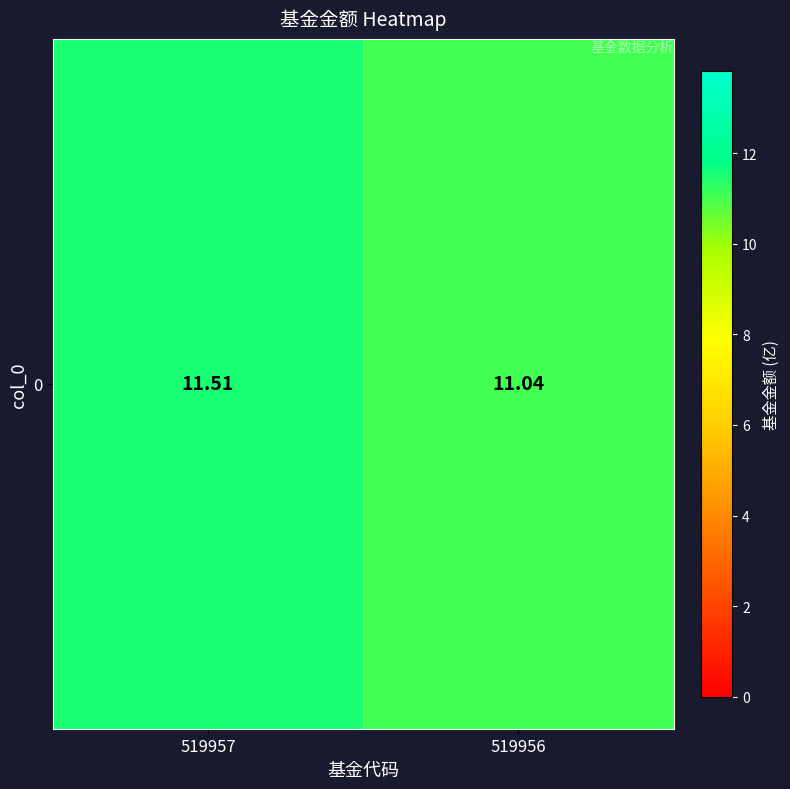

What is the difference between the maximum and minimum values?

0.5